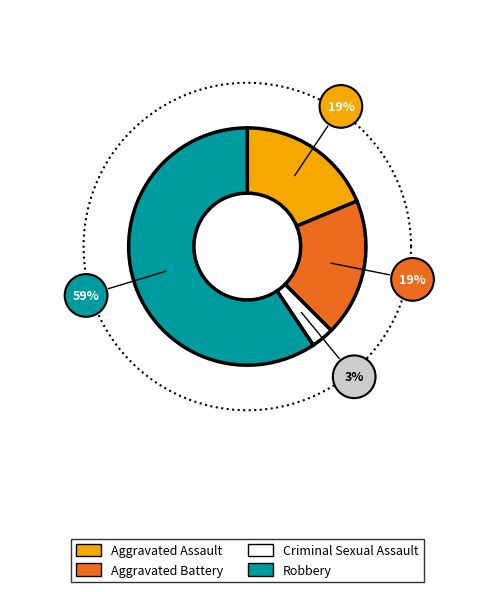

To the nearest percent, what is the difference between the largest and smallest slice percentages?

56%